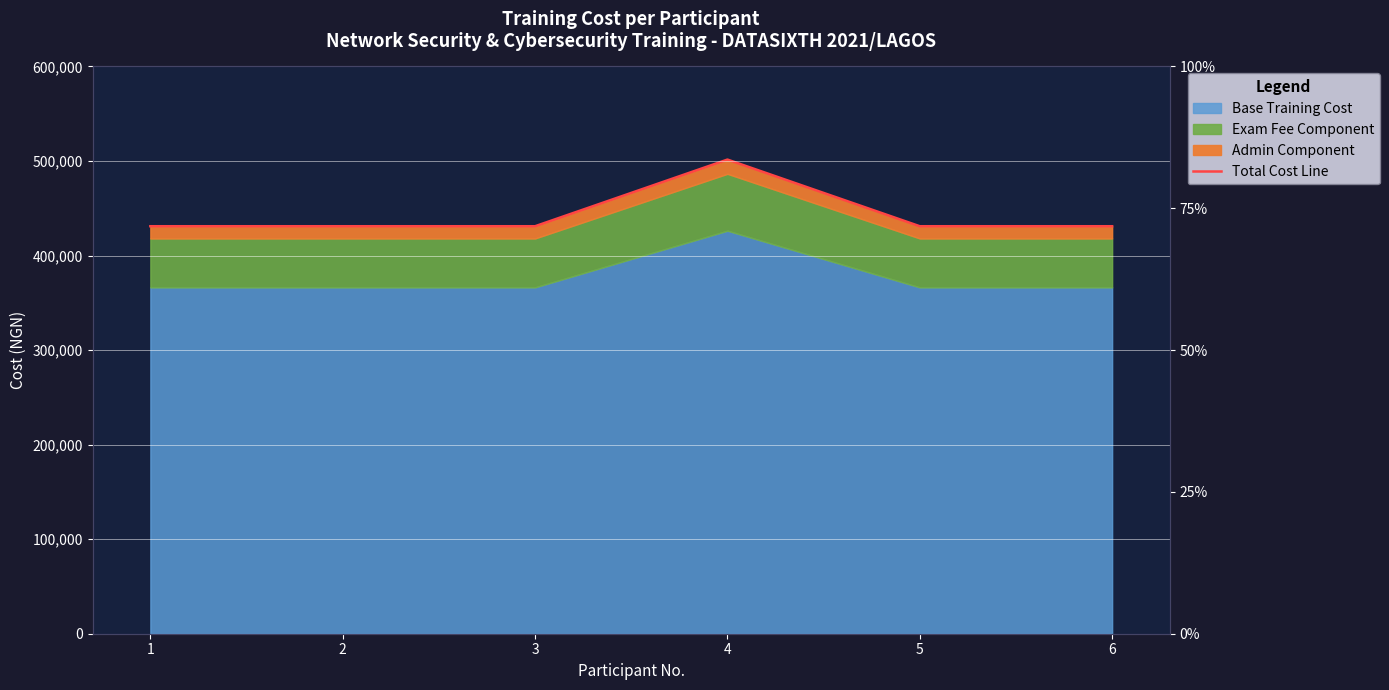

What is the value of the 1st point from the left?

431000